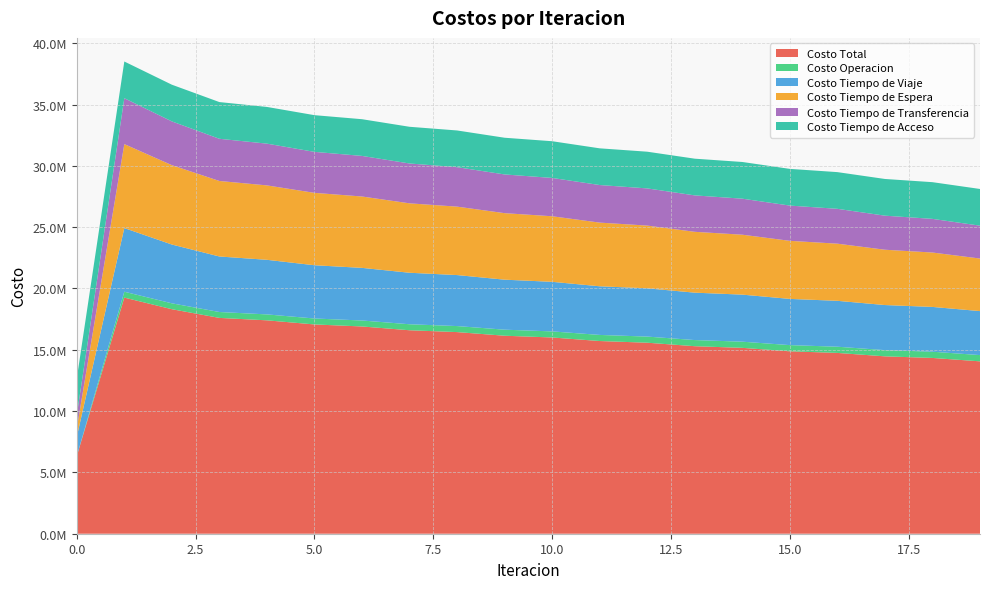

Reading left to right, transcribe all the data shown in this chart.

Costo Total: 0=6327011.4	1=19253488.4	2=18307864.6	3=17599282.9	4=17401066.4	5=17065551.6	6=16900742.8	7=16591712.7	8=16441596.4	9=16145027.2	10=16002794.4	11=15713224.1	12=15575869.9	13=15291092.2	14=15156923.0	15=14875401.7	16=14743379.9	17=14464068.6	18=14333648.1	19=14056346.8
Costo Operacion: 0=0.0	1=480830.4	2=480144.2	3=480302.1	4=483082.0	5=484733.7	6=486963.4	7=488973.3	8=491281.7	9=493326.6	10=495518.5	11=497399.3	12=499400.8	13=501077.9	14=502863.7	15=504316.2	16=505871.6	17=507087.3	18=508403.7	19=509375.3
Costo Tiempo de Viaje: 0=1576272.2	1=5190078.0	2=4794835.4	3=4527398.8	4=4452048.7	5=4342600.6	6=4290871.8	7=4199785.8	8=4158998.0	9=4077333.2	10=4042815.3	11=3966848.2	12=3936459.2	13=3864678.1	14=3837133.4	15=3768347.0	16=3742831.3	17=3676180.9	18=3652278.3	19=3587671.2
Costo Tiempo de Espera: 0=684851.3	1=6848512.6	2=6471693.8	3=6157793.4	4=6068603.5	5=5903033.1	6=5820484.0	7=5660830.4	8=5581096.2	9=5424566.0	10=5346498.0	11=5192134.2	12=5115247.3	13=4962611.1	14=4886659.8	15=4735516.0	16=4660362.5	17=4510573.8	18=4436136.4	19=4287620.8
Costo Tiempo de Transferencia: 0=1072831.6	1=3741011.0	2=3568134.8	3=3440732.2	4=3404275.9	5=3342127.8	6=3309367.4	7=3249066.8	8=3217164.1	9=3156745.0	10=3124906.1	11=3063786.0	12=3031706.2	13=2969668.7	14=2937209.7	15=2874166.1	16=2841258.0	17=2777170.2	18=2743773.4	19=2678623.1
Costo Tiempo de Acceso: 0=2993056.4	1=2993056.4	2=2993056.4	3=2993056.4	4=2993056.4	5=2993056.4	6=2993056.4	7=2993056.4	8=2993056.4	9=2993056.4	10=2993056.4	11=2993056.4	12=2993056.4	13=2993056.4	14=2993056.4	15=2993056.4	16=2993056.4	17=2993056.4	18=2993056.4	19=2993056.4